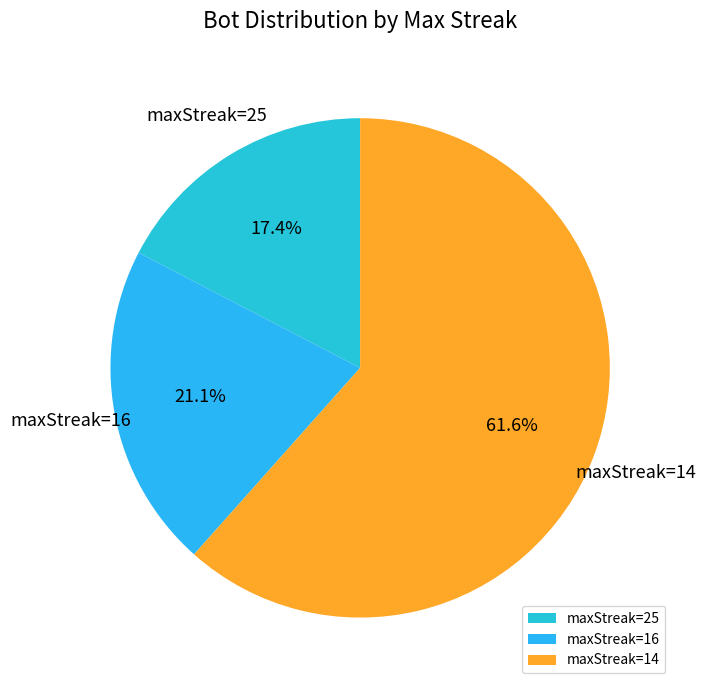

What is the ratio of the value at maxStreak=16 to the value at maxStreak=14?

0.3